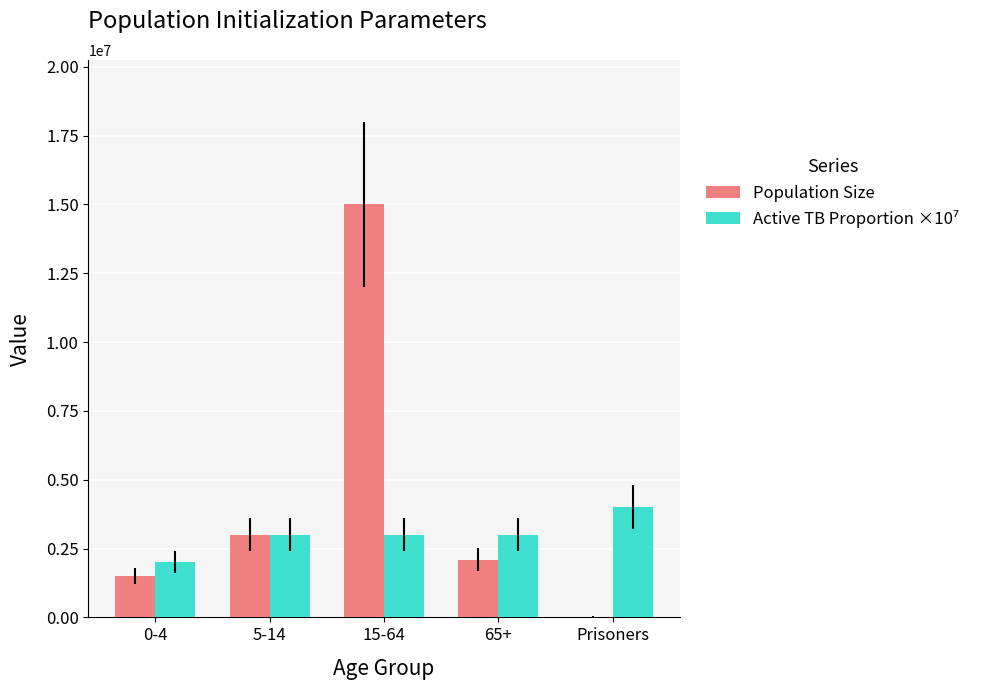

The value of Population Size at 15-64 is 20230550. True or false?

False